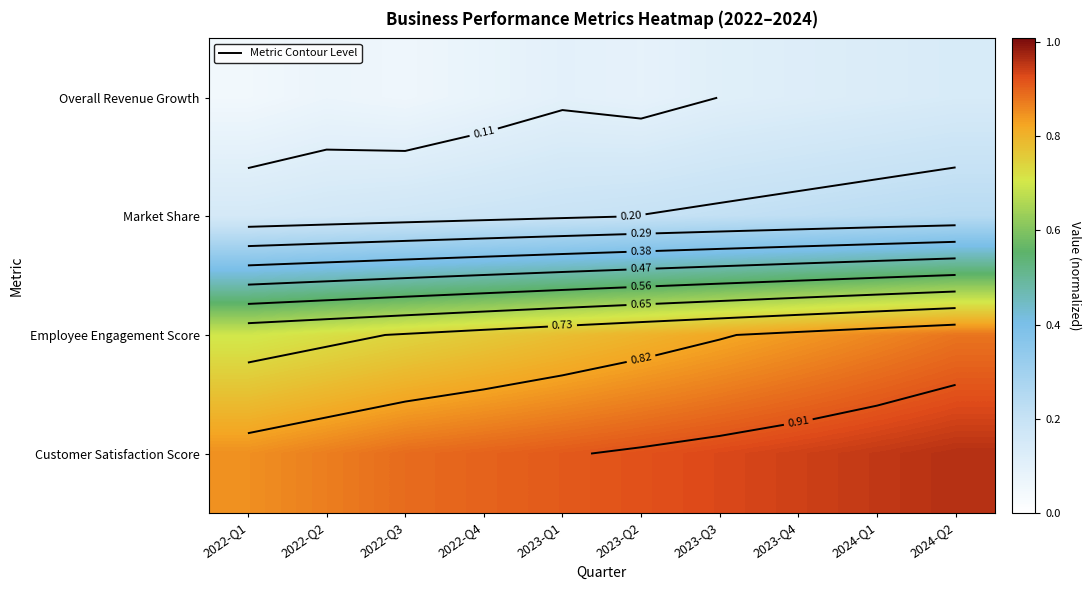

What is the average value of the Employee Engagement Score series?

0.8